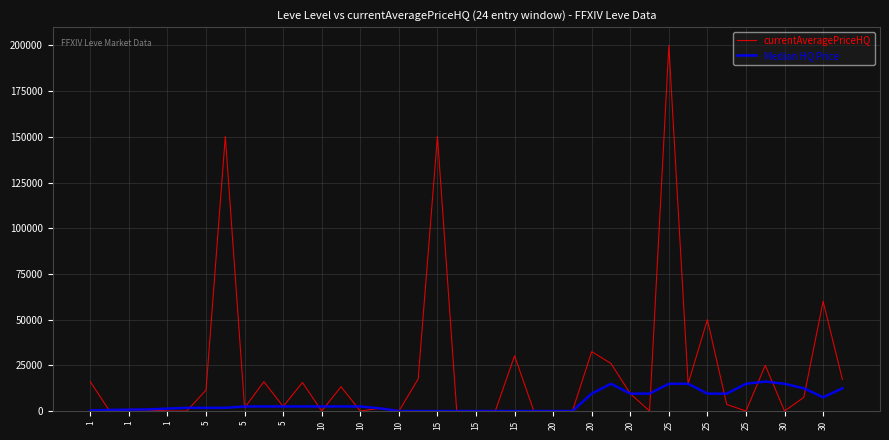

Rank the series by their average value, from lowest to highest.

Median HQ Price, currentAveragePriceHQ